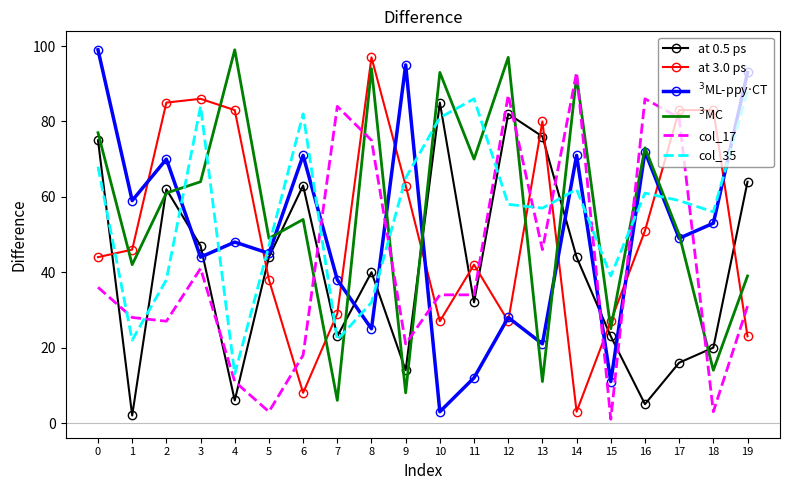

Reading left to right, extract all data points from this chart.

at 0.5 ps: 75	2	62	47	6	44	63	23	40	14	85	32	82	76	44	23	5	16	20	64
at 3.0 ps: 44	46	85	86	83	38	8	29	97	63	27	42	27	80	3	27	51	83	83	23
$^3$ML-ppy$\cdot$CT: 99	59	70	44	48	45	71	38	25	95	3	12	28	21	71	11	72	49	53	93
$^3$MC: 77	42	61	64	99	49	54	6	94	8	93	70	97	11	92	25	73	50	14	39
col_17: 36	28	27	41	11	3	18	84	75	21	34	34	87	46	93	1	86	81	3	31
col_35: 68	22	38	84	13	47	82	22	32	65	81	86	58	57	62	39	61	59	56	88